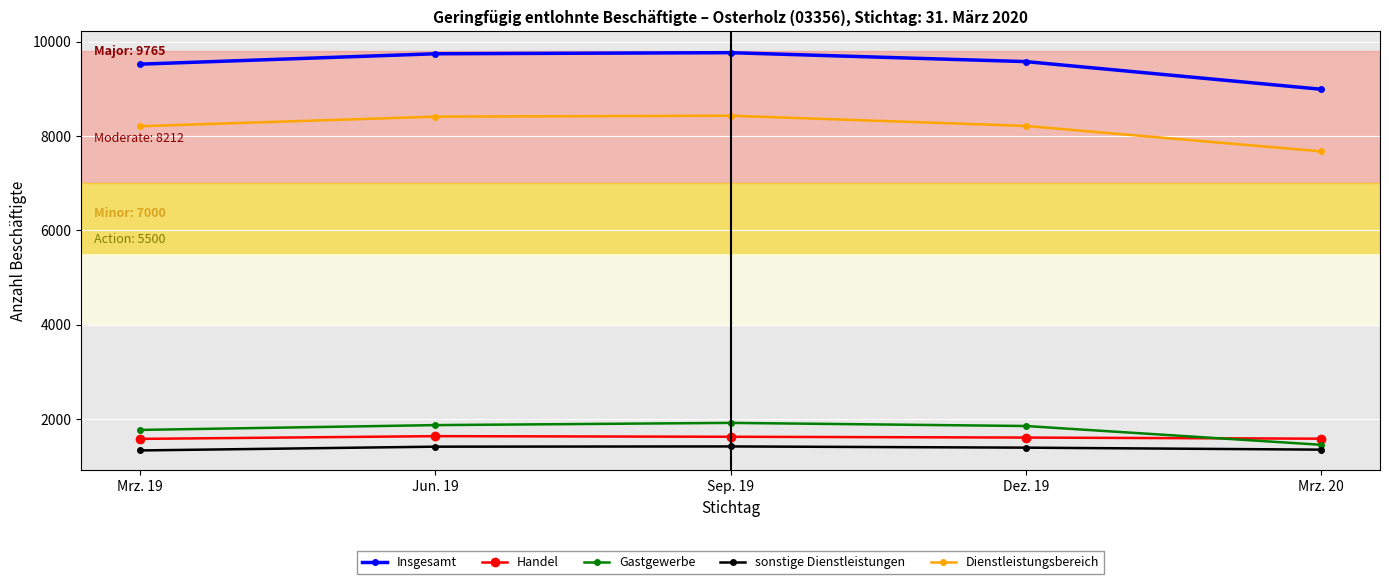

True or false: sonstige Dienstleistungen has more than 0 interior local peaks.

True